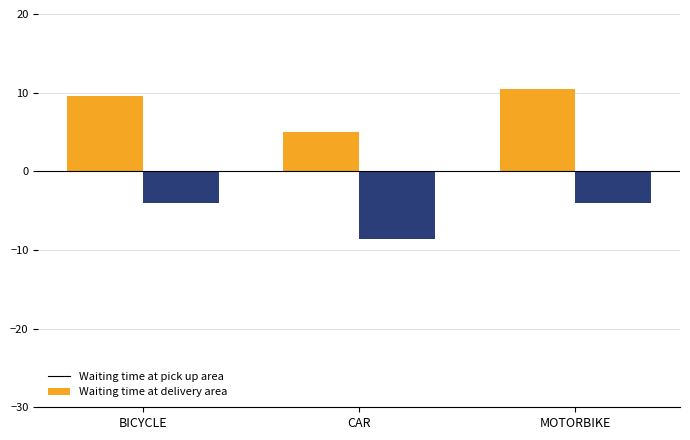

List the series in order of their peak value, highest first.

Waiting time at pick up area, Waiting time at delivery area